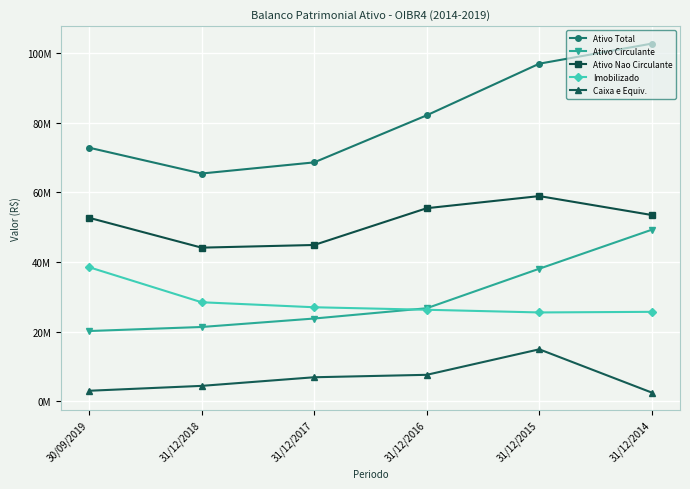

True or false: Ativo Circulante and Ativo Total cross at least once.

False